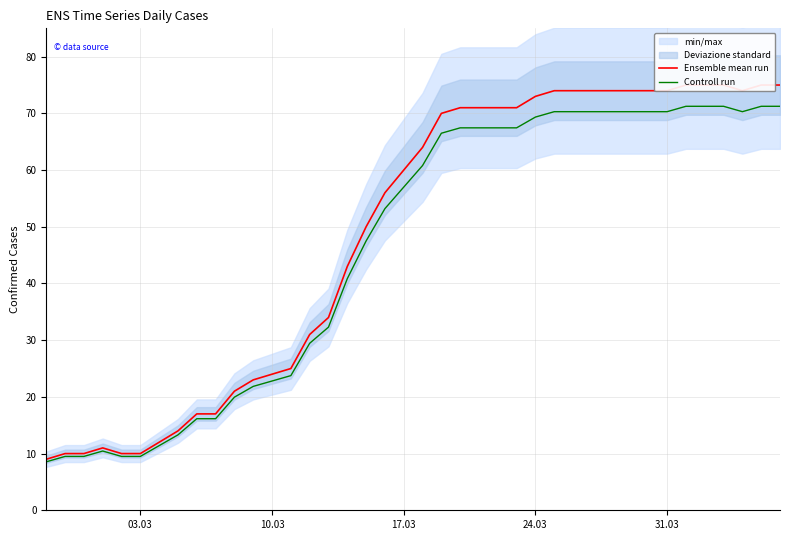

List the series in order of their peak value, lowest first.

Controll run, Ensemble mean run